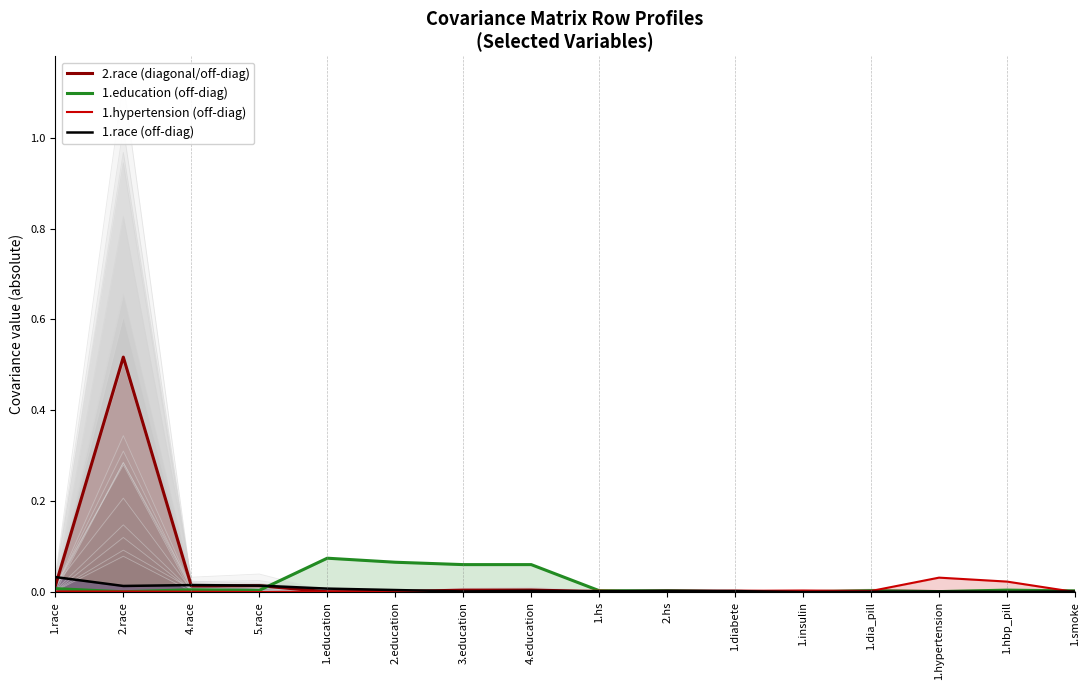

At which category does 1.education (off-diag) reach its first local peak?

4.race